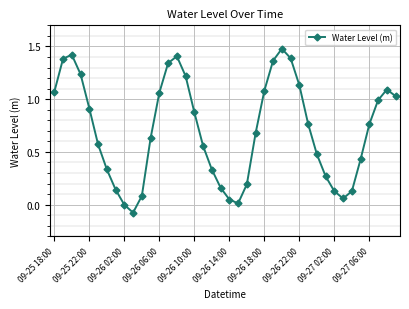

How many interior local valleys (lower than both neighbors) does the data have?

3